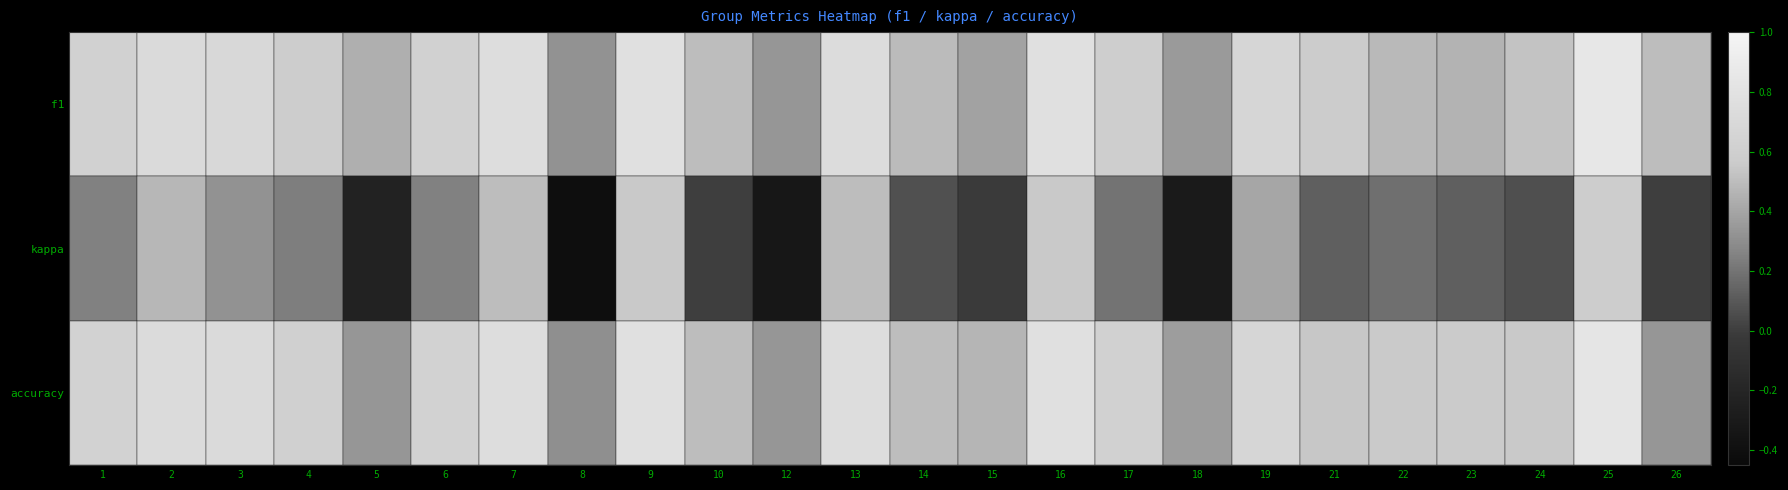

What is the difference between the highest and lowest values at 9?

0.2